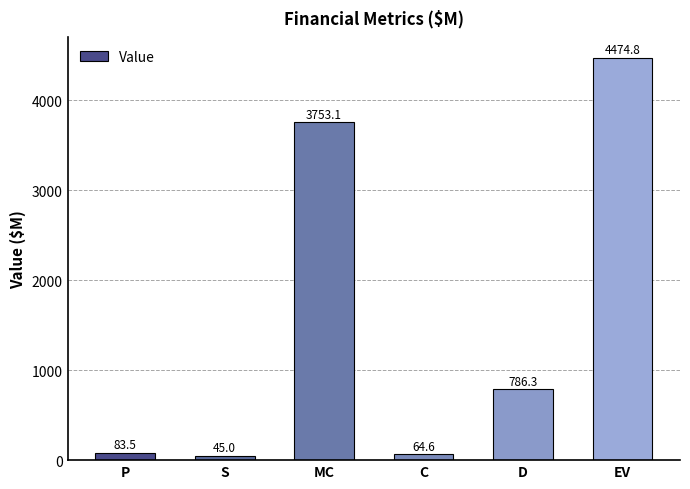

Reading left to right, transcribe all the data shown in this chart.

P=83.5	S=45.0	MC=3753.1	C=64.6	D=786.3	EV=4474.8